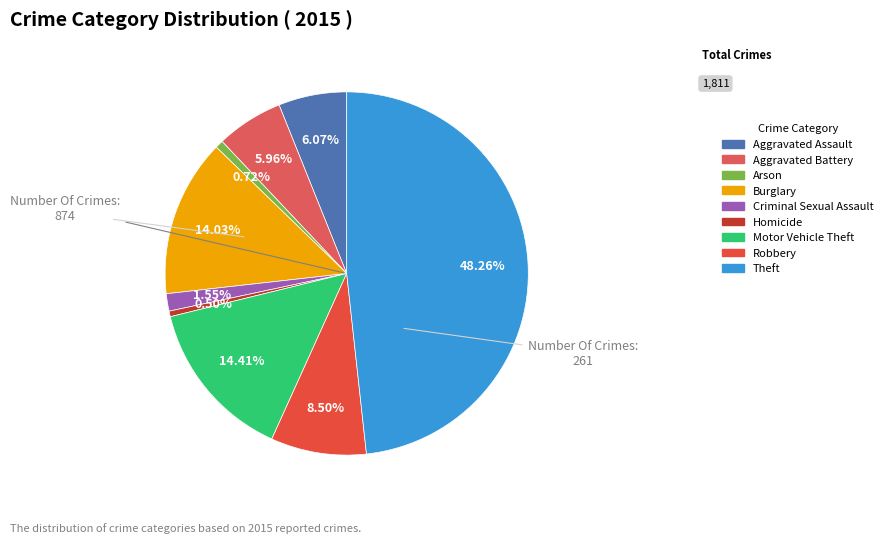

To the nearest percent, what is the combined percentage of Aggravated Assault and Criminal Sexual Assault?

8%